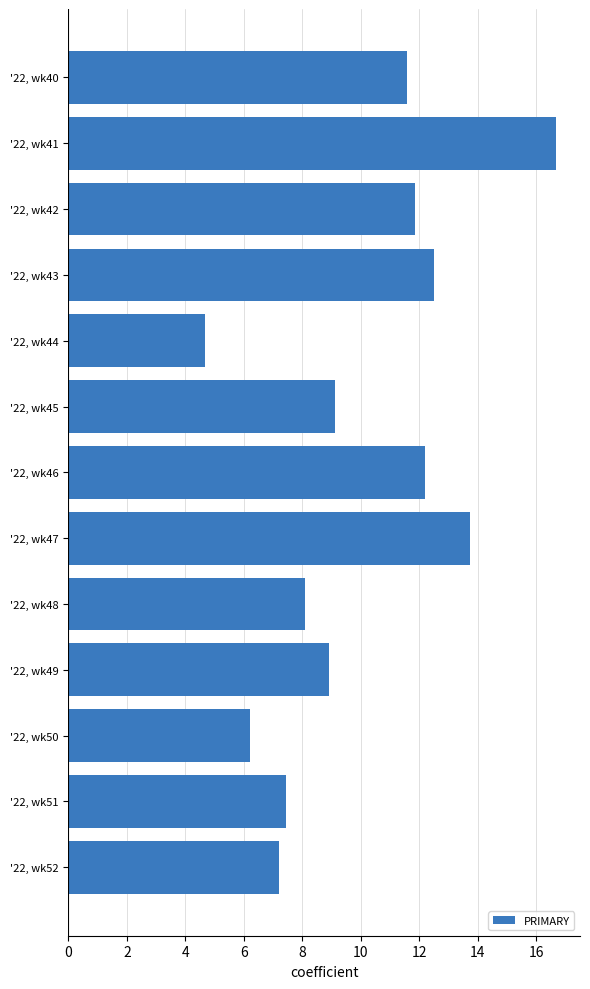

Reading top to bottom, what are all the values shown in this chart?

11.6	16.7	11.8	12.5	4.7	9.1	12.2	13.7	8.1	8.9	6.2	7.5	7.2